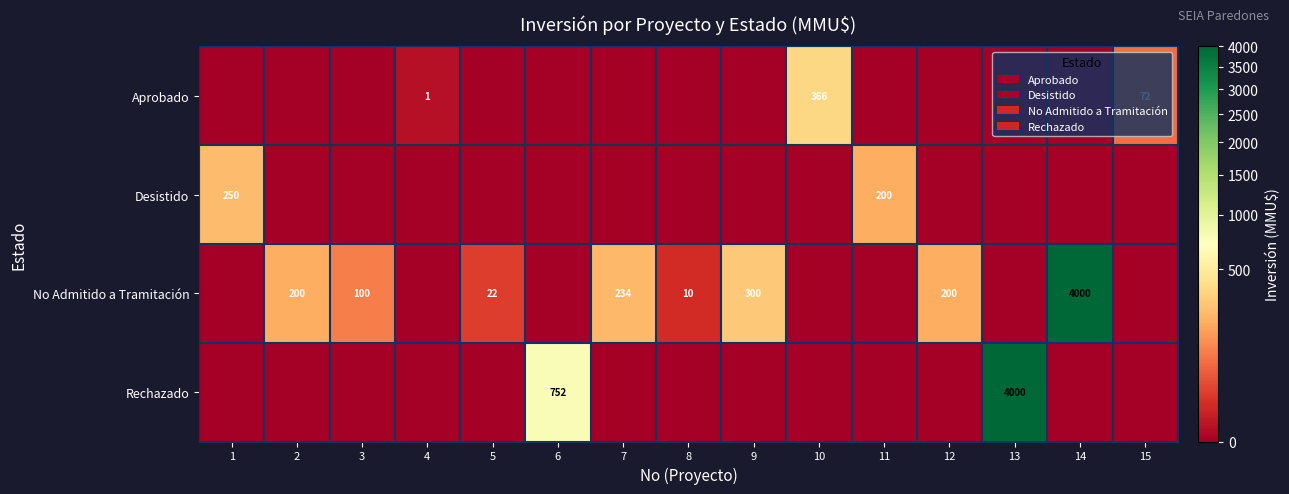

The value of No Admitido a Tramitación at 5 is 33. True or false?

False